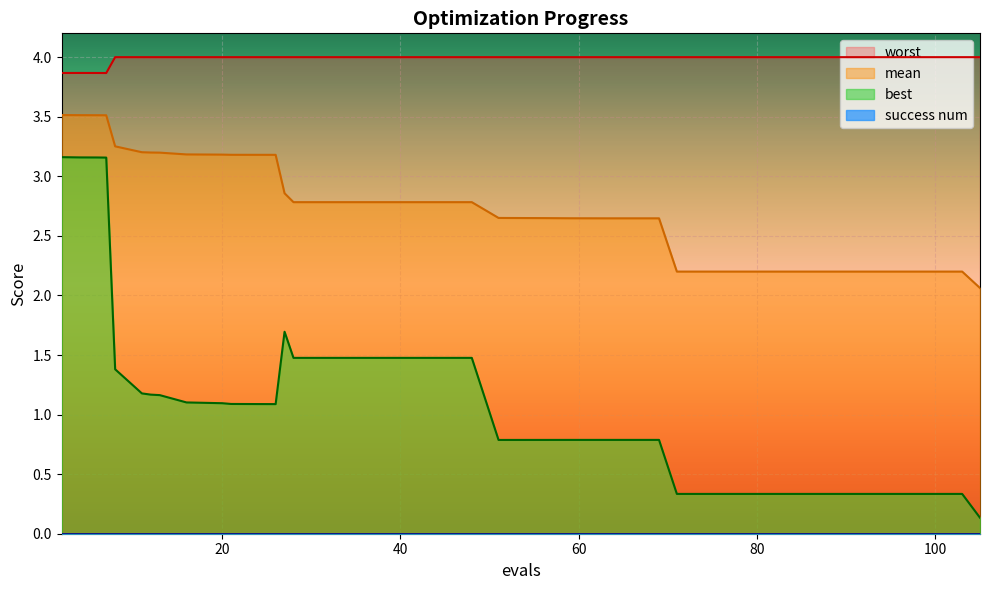

How many interior local peaks does the worst series have?

1